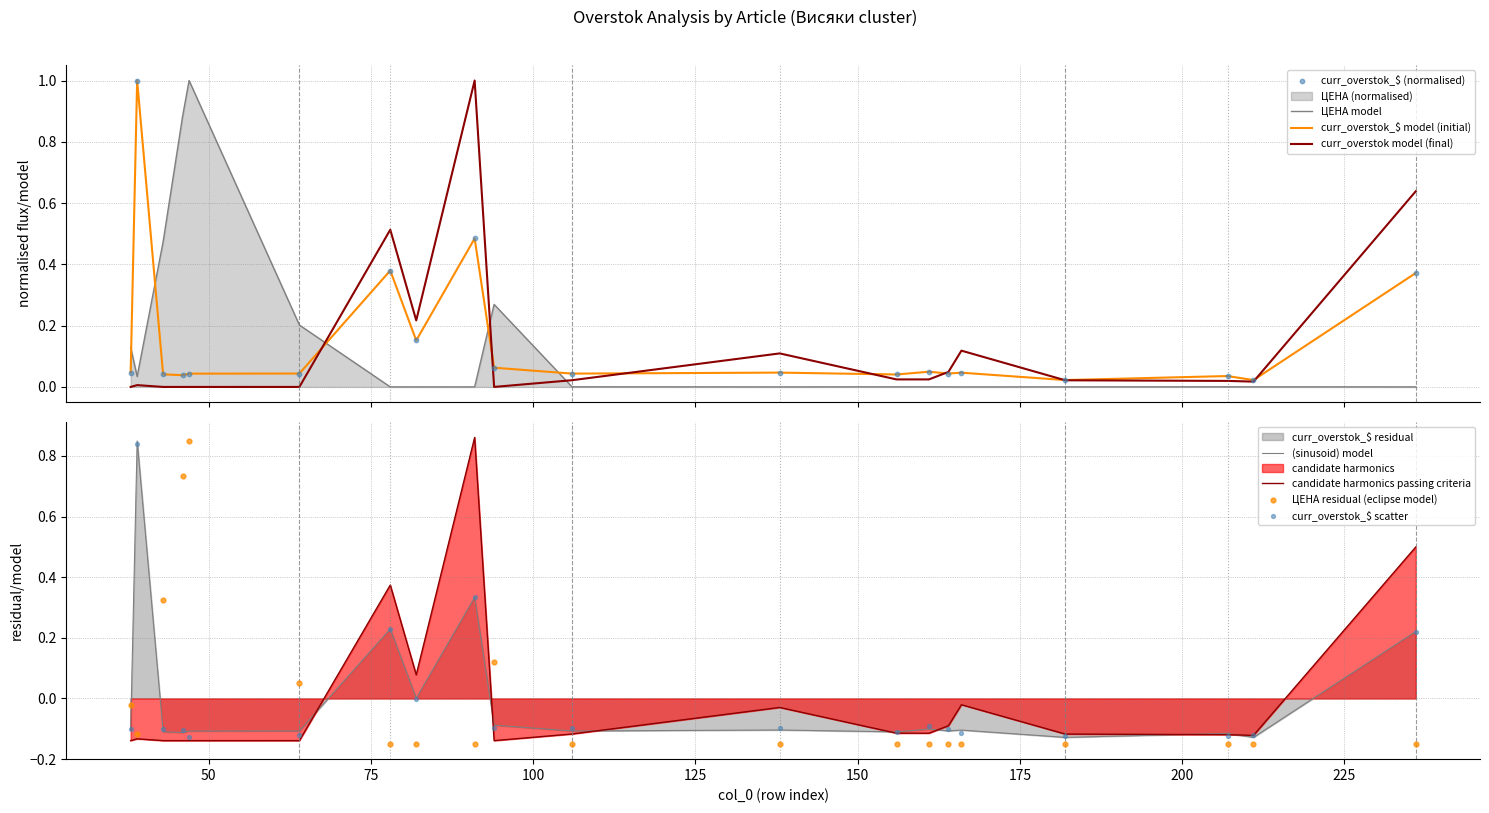

Is the value of curr_overstok_$ at 91 greater than the value of ЦЕНА at 43?

Yes